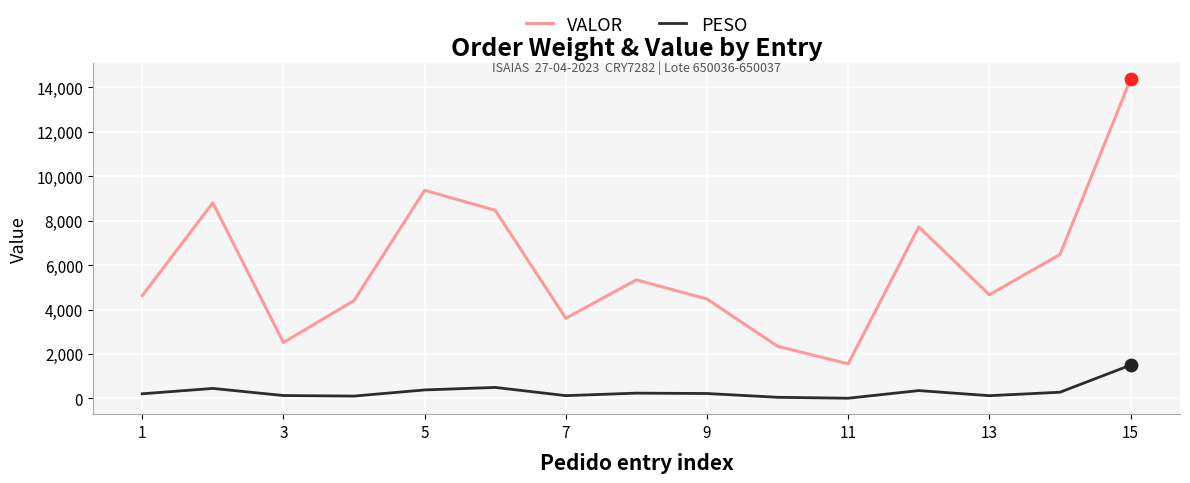

Which series has the largest range (max minus min)?

VALOR